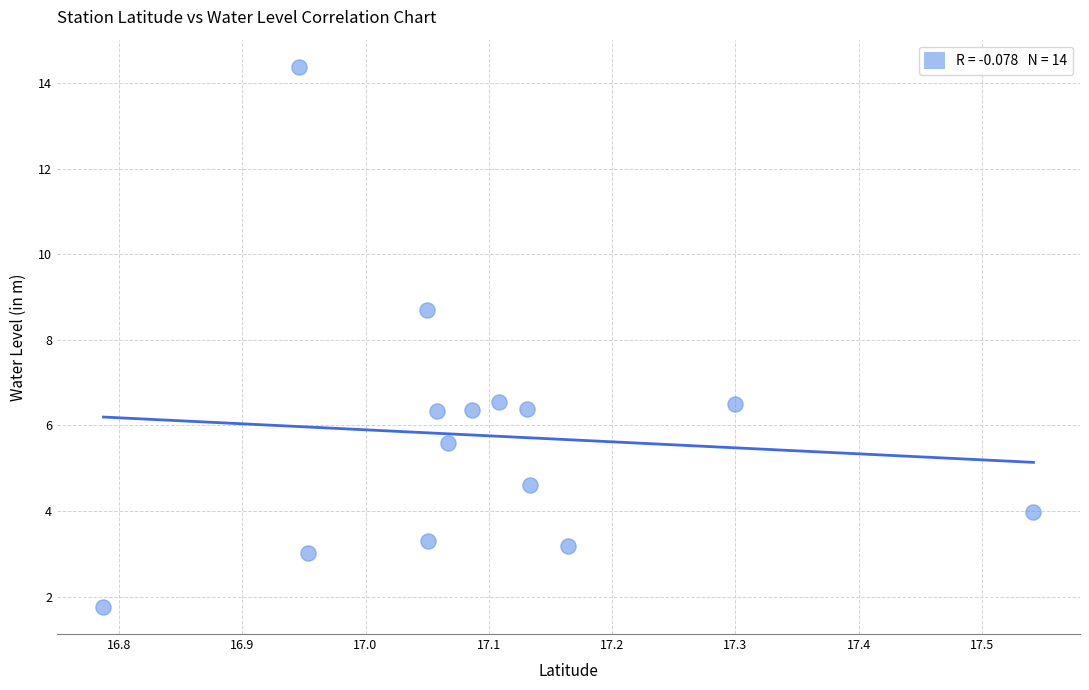

What is the range of X values (max minus min)?

0.8